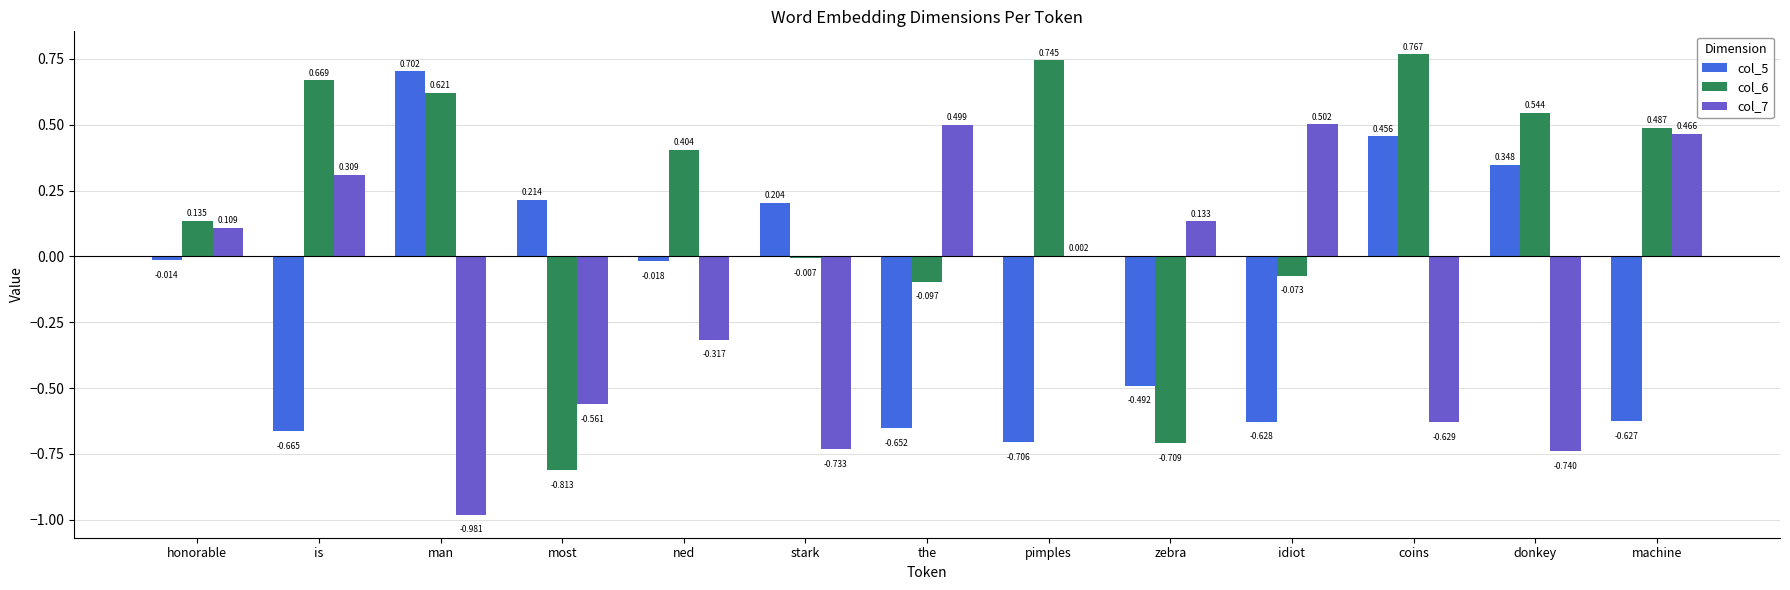

What are all the series names shown in the legend?

col_5, col_6, col_7